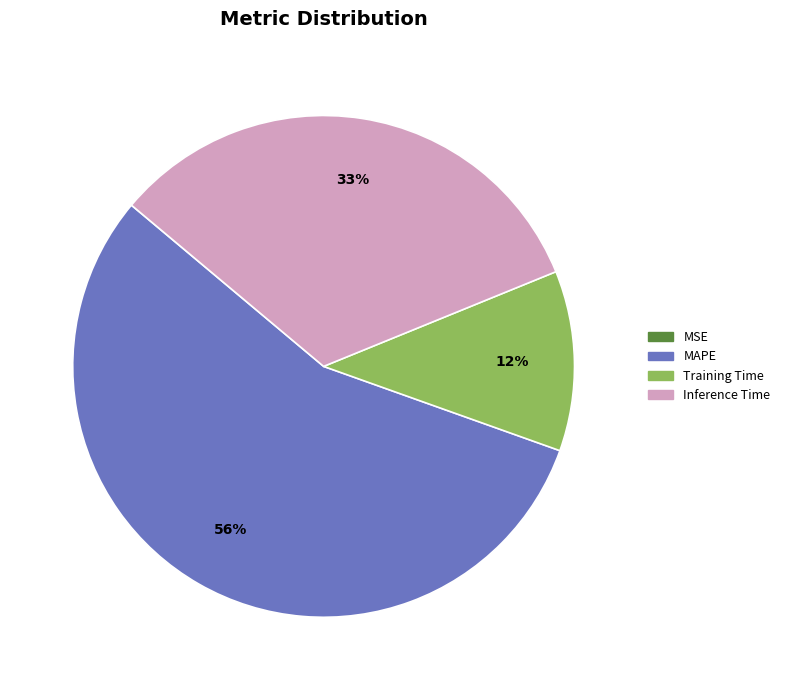

Does any single category account for the majority?

Yes